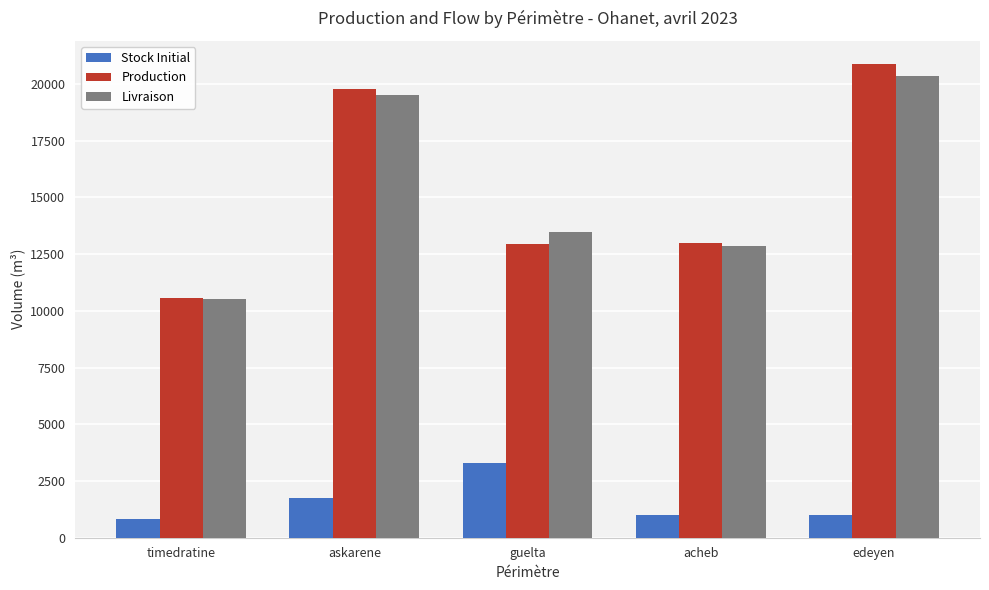

What is the sum of the Production values at timedratine and acheb?

23549.7